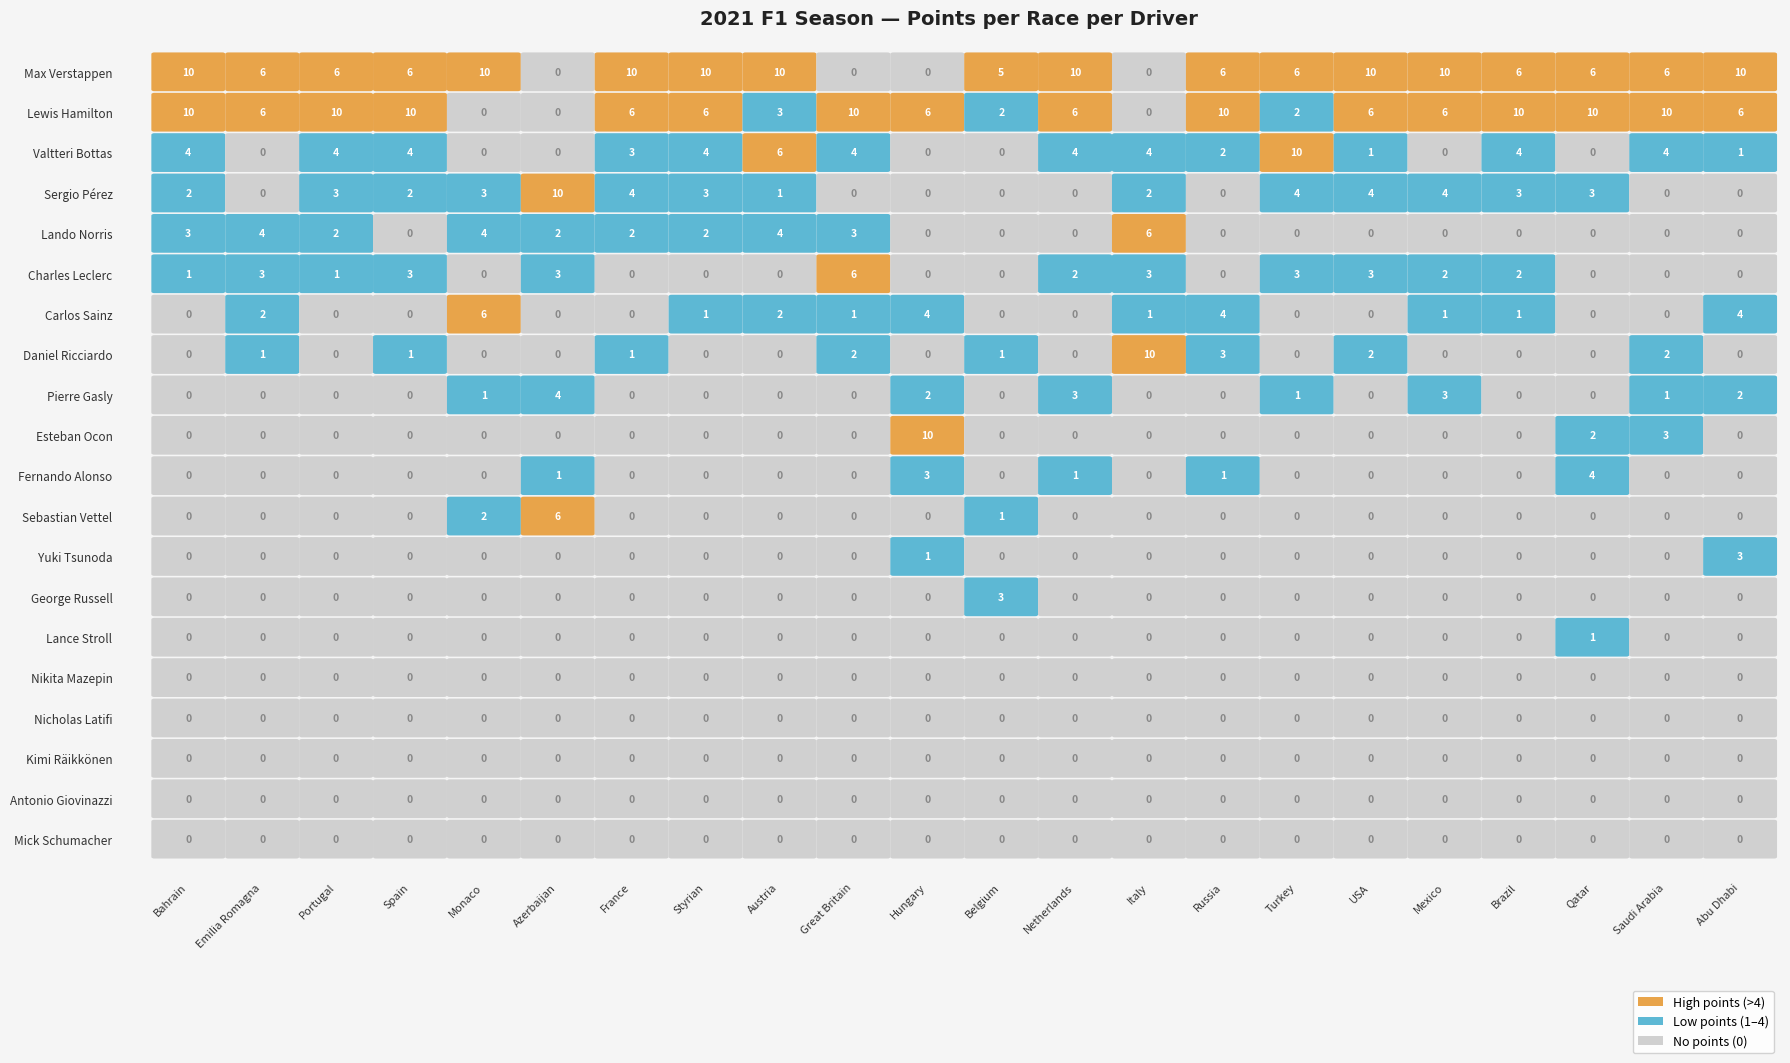

Which label corresponds to the largest value in the chart?

Max Verstappen